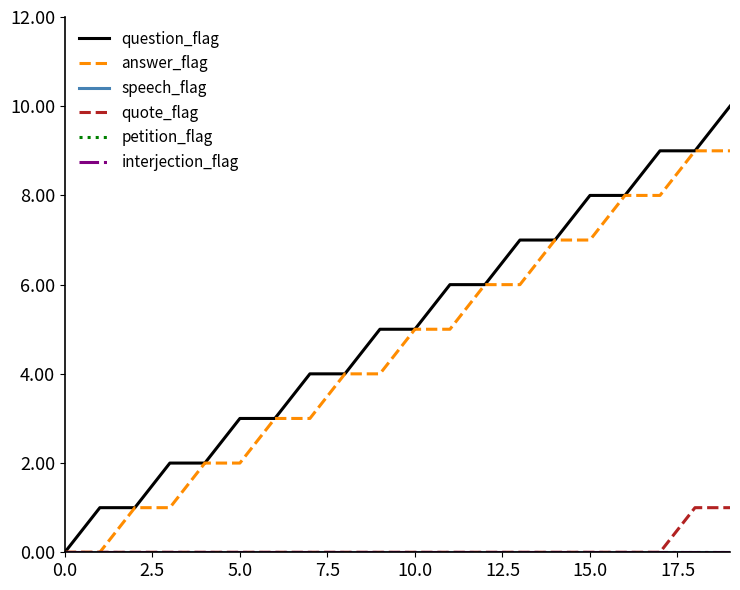

Does the chart have visible grid lines?

No